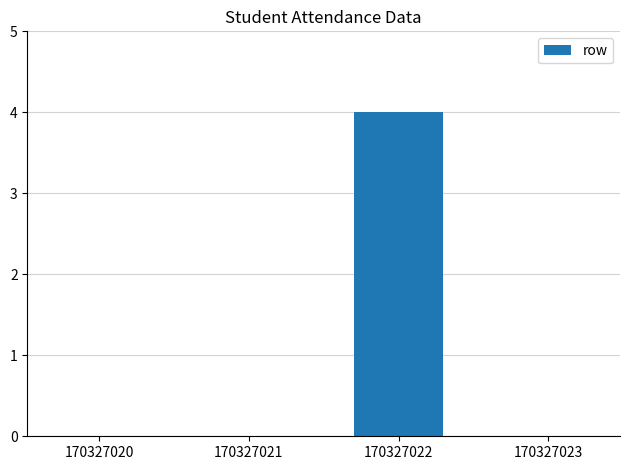

Are the bars grouped side by side (vs. stacked)?

No